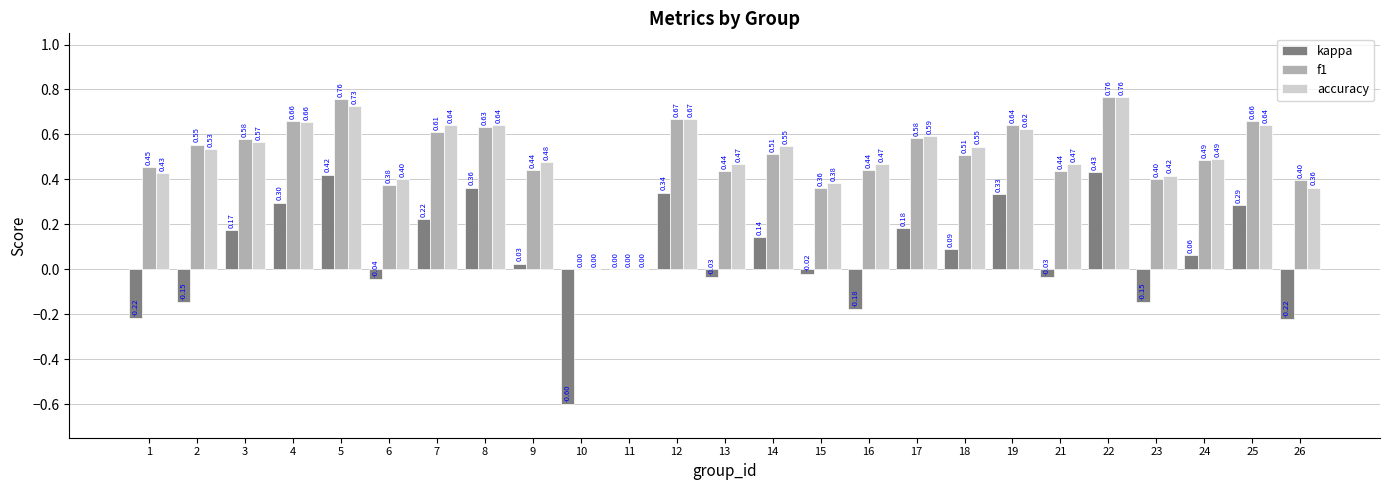

How many groups of bars are there?

25